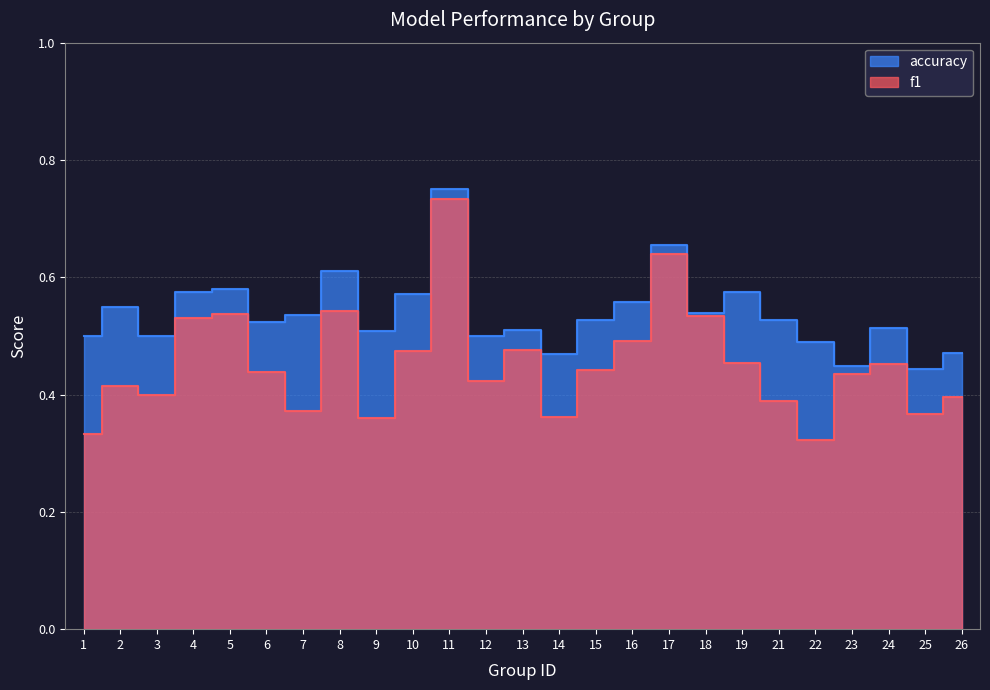

True or false: accuracy and f1 cross at least once.

False